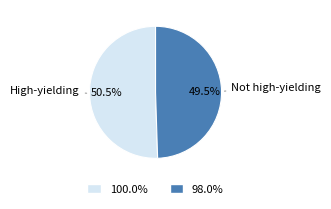

Which category has the smallest portion of the pie?

Not high-yielding